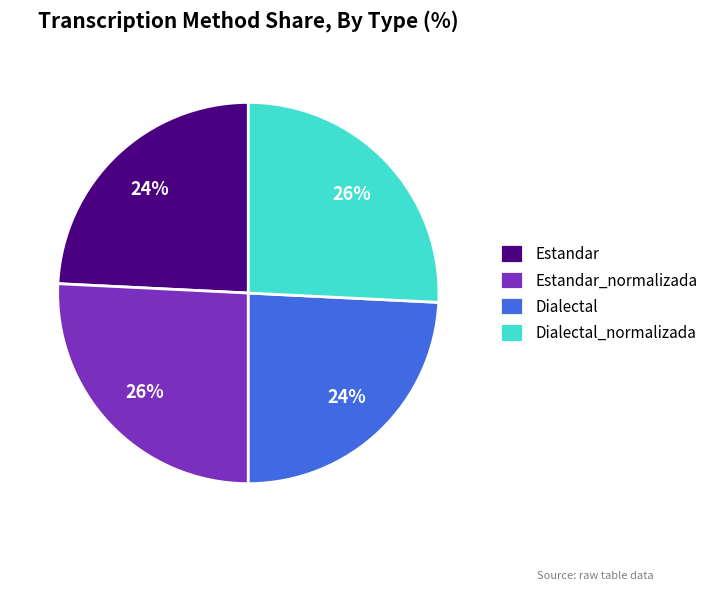

Approximately how many times larger is the value at Dialectal_normalizada compared to Estandar?

1.1